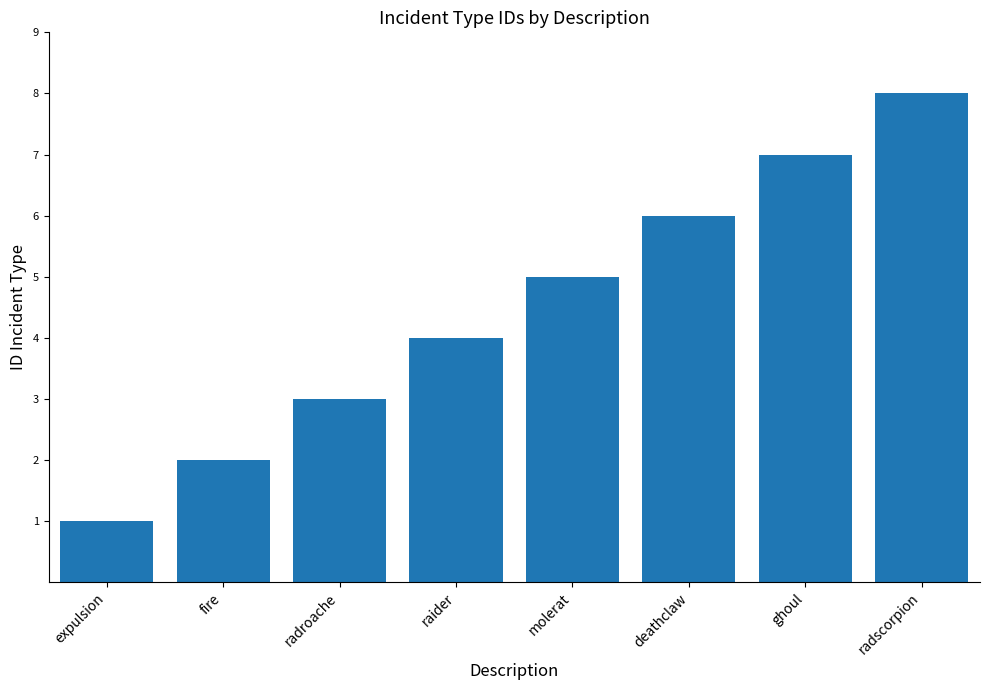

What is the change in value from radroache to radscorpion?

+5